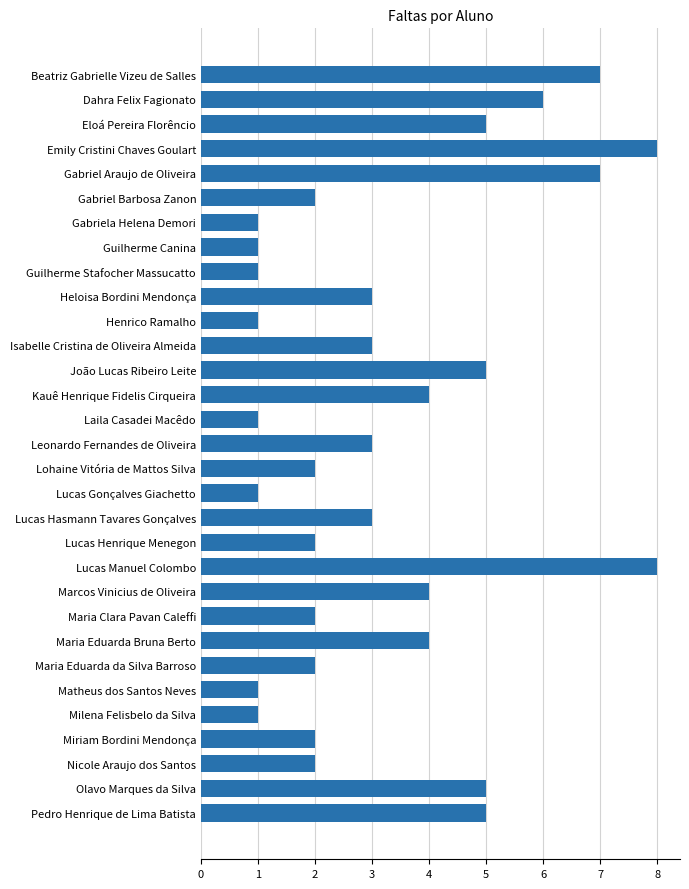

What is the difference between the second highest and second lowest values?

7